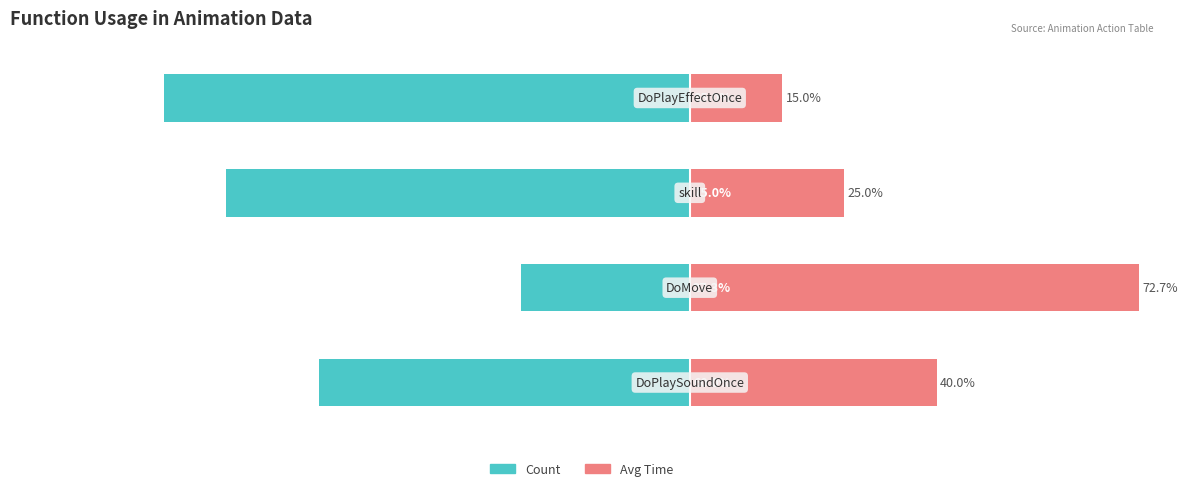

What is the difference between the second highest and second lowest values in the Count series?

15.0